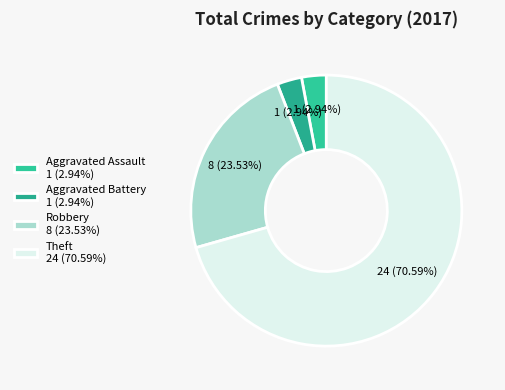

What percentage is the Aggravated Assault slice, to the nearest percent?

3%